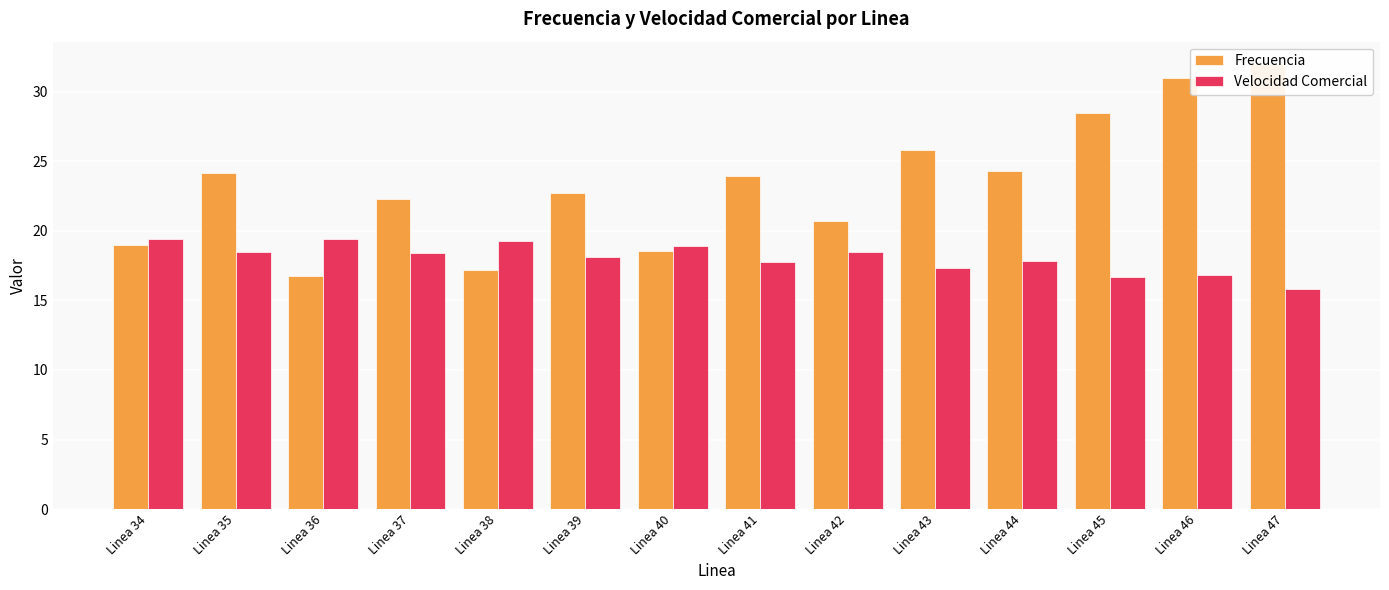

How many categories are shown in the chart?

14